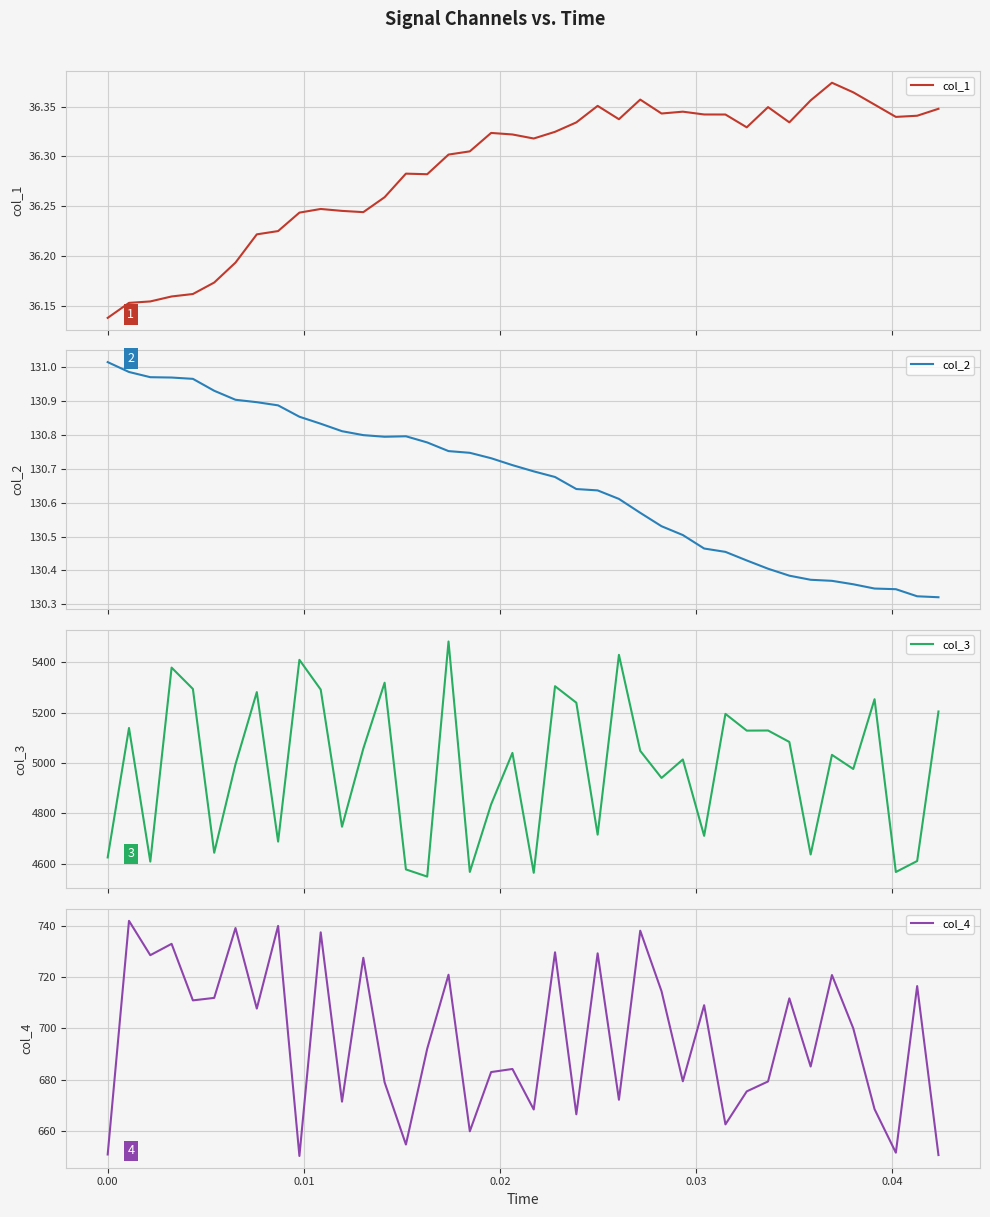

What is the lowest value of the col_3 series?

4549.3